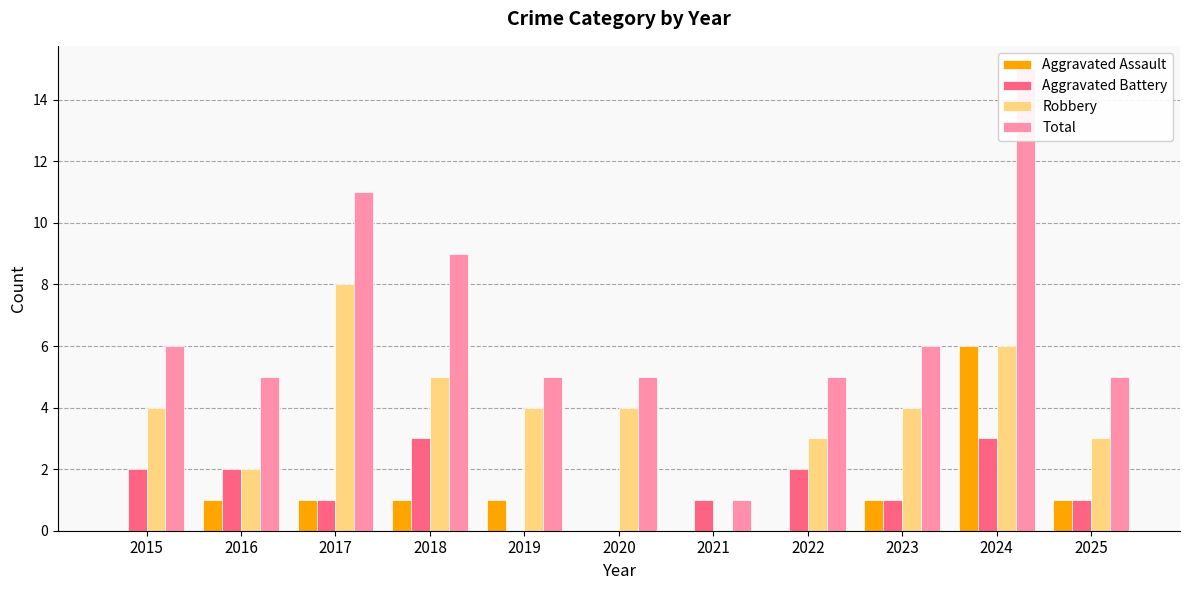

What is the approximate value of Robbery at 2015?

4